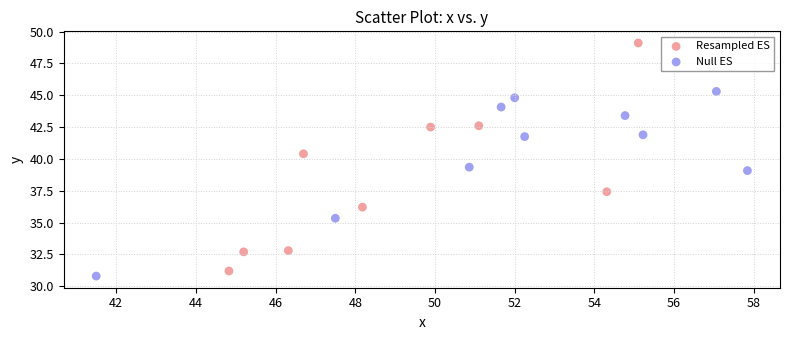

Which series contains the lowest Y value?

Null ES